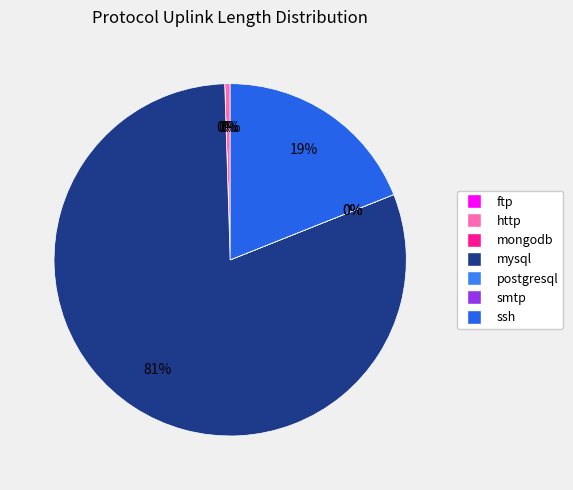

Rank the categories by value from highest to lowest.

mysql, ssh, http, postgresql, ftp, mongodb, smtp